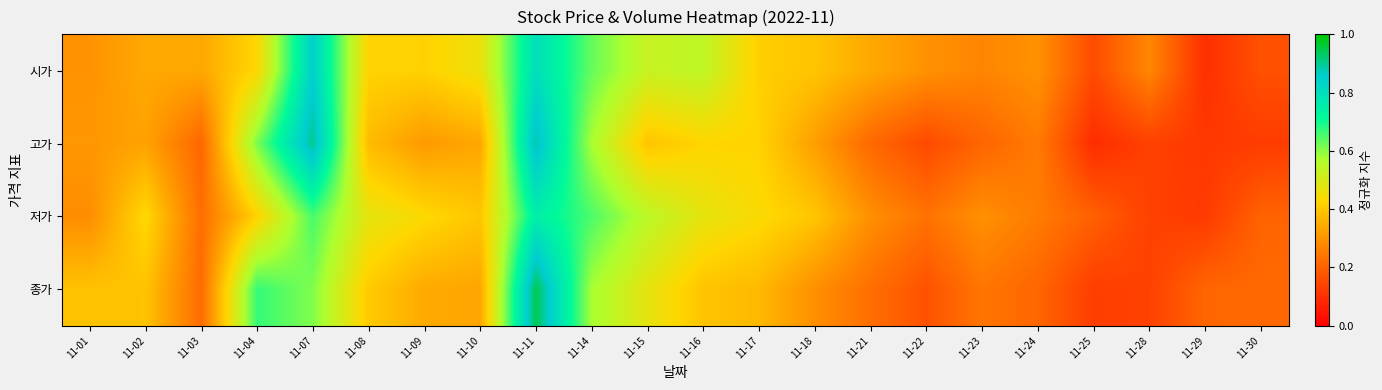

Rank the series by their average value, from highest to lowest.

시가, 저가, 종가, 고가